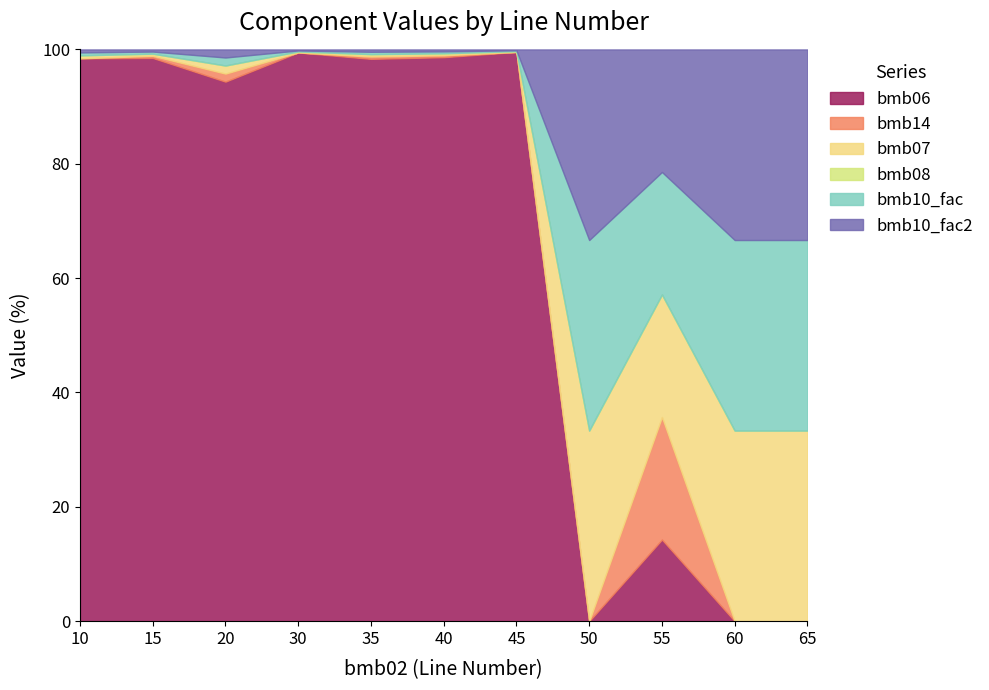

At which category is the sum across all series the highest?

45